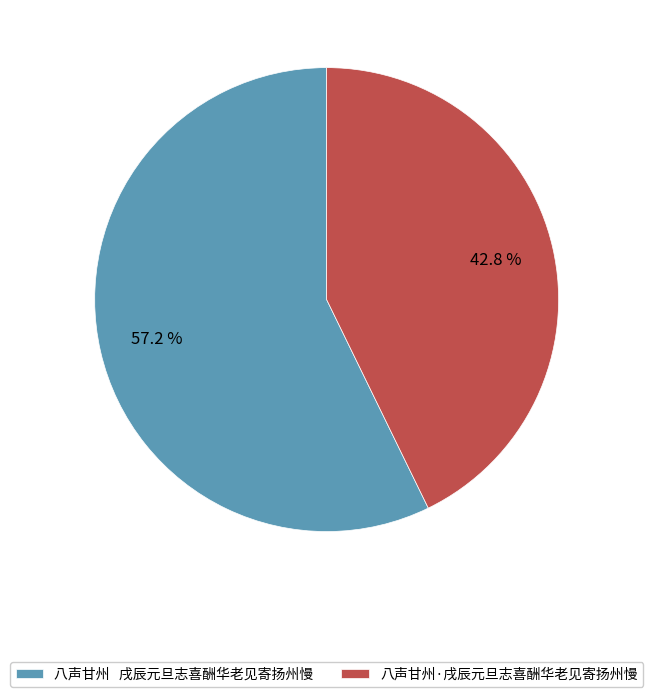

Rank the categories by value from highest to lowest.

八声甘州 戌辰元旦志喜酬华老见寄扬州慢, 八声甘州·戌辰元旦志喜酬华老见寄扬州慢